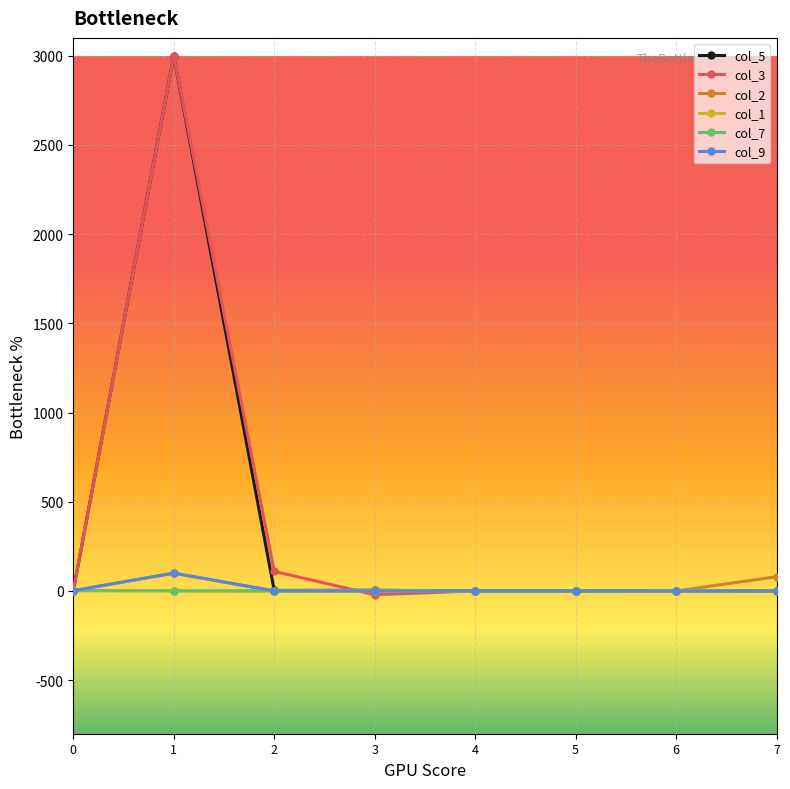

True or false: col_3 has more than 0 points higher than both neighbors.

True